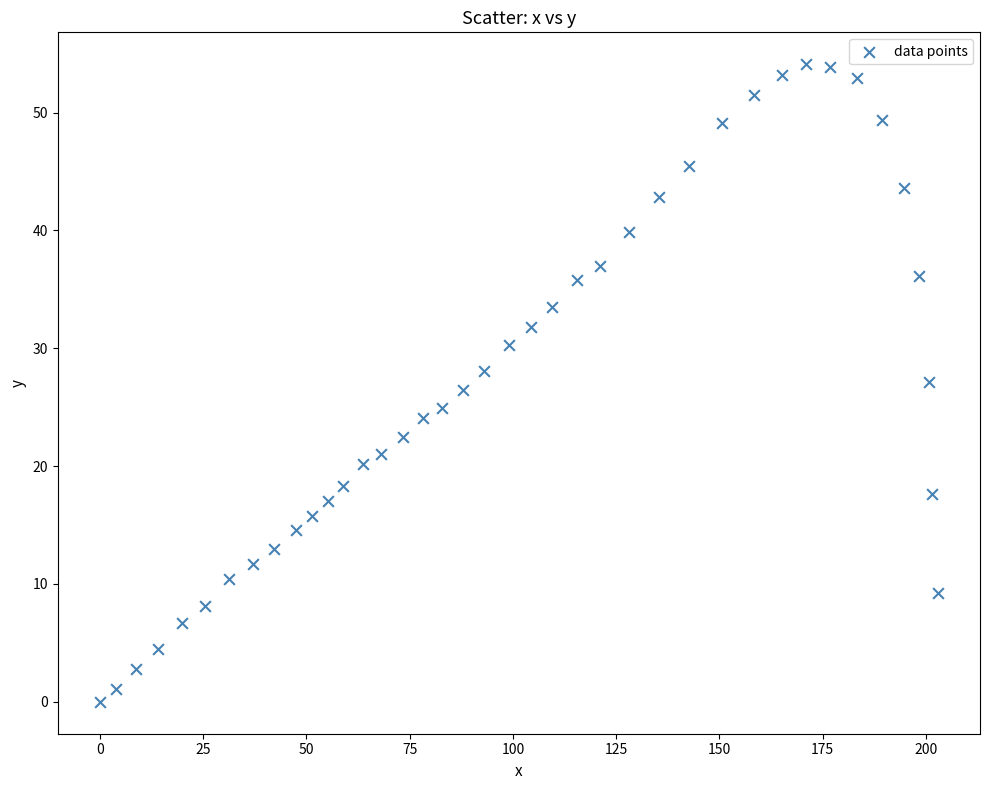

What is the range of Y values (max minus min)?

54.1